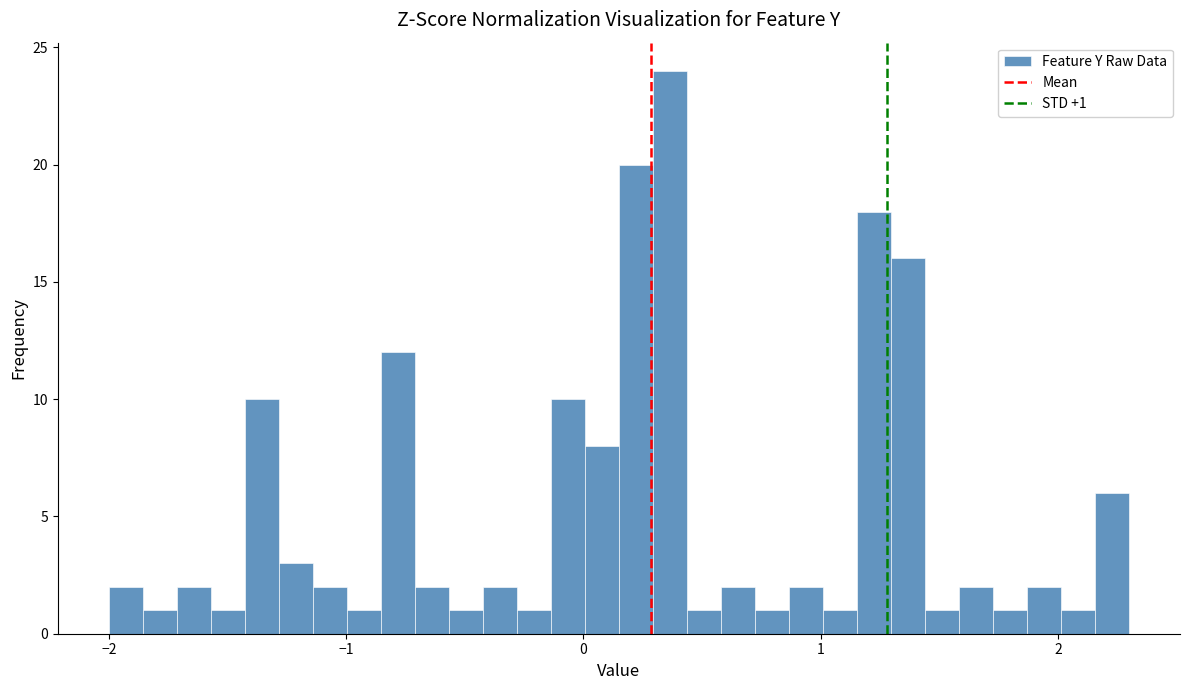

Around what value on the x-axis is the tallest bar? Give the approximate position of its centre, as read against the axis.

0.4